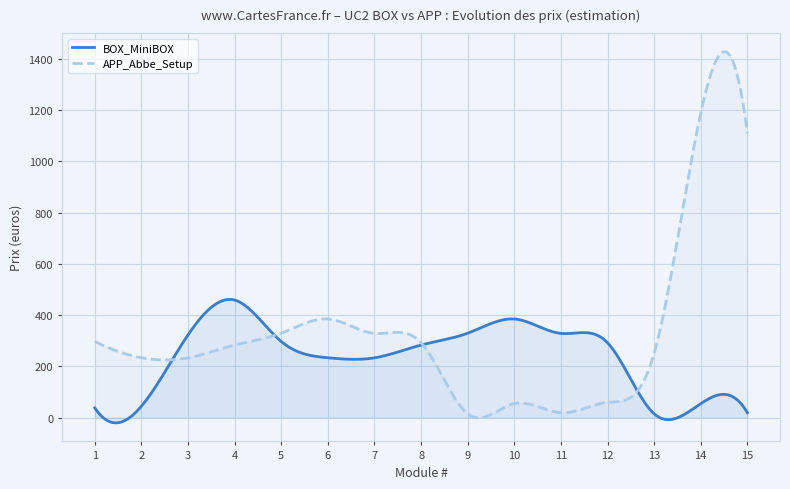

What is the sum of the BOX_MiniBOX values at 4 and 15?

477.3